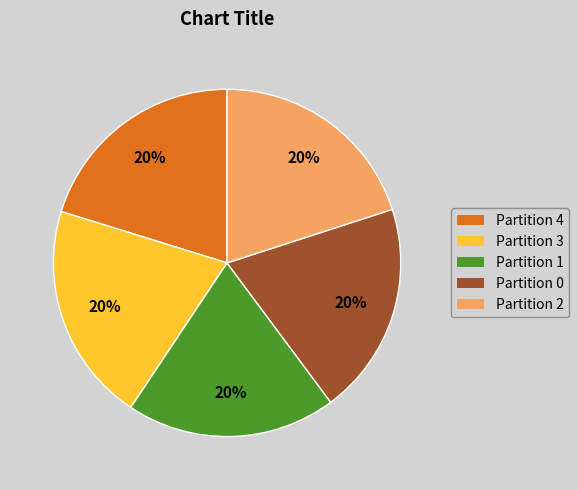

Is it true that Partition 4 is 30% of the pie?

False